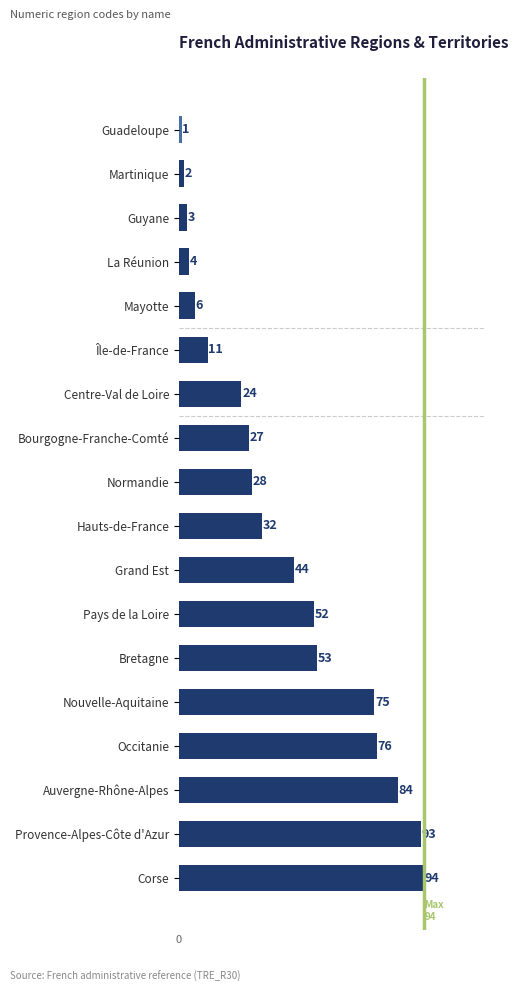

At which label is the value closest to 47?

Grand Est